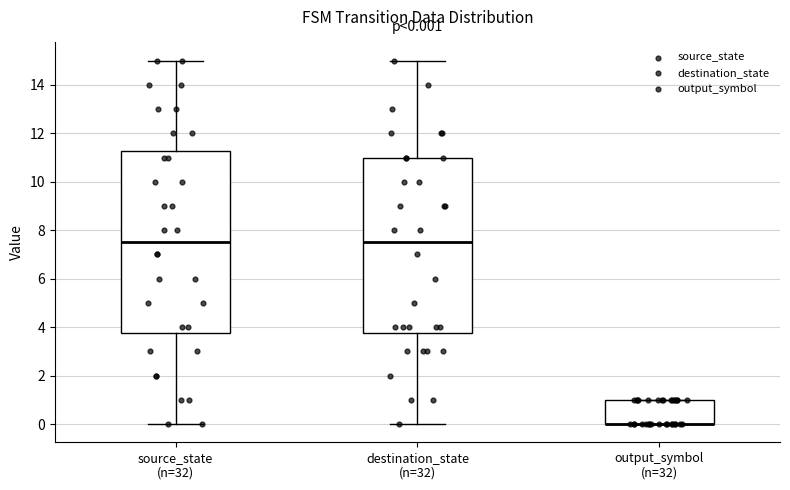

Comparing the boxes themselves (not the whiskers), which one is the tallest?

source_state (n=32)